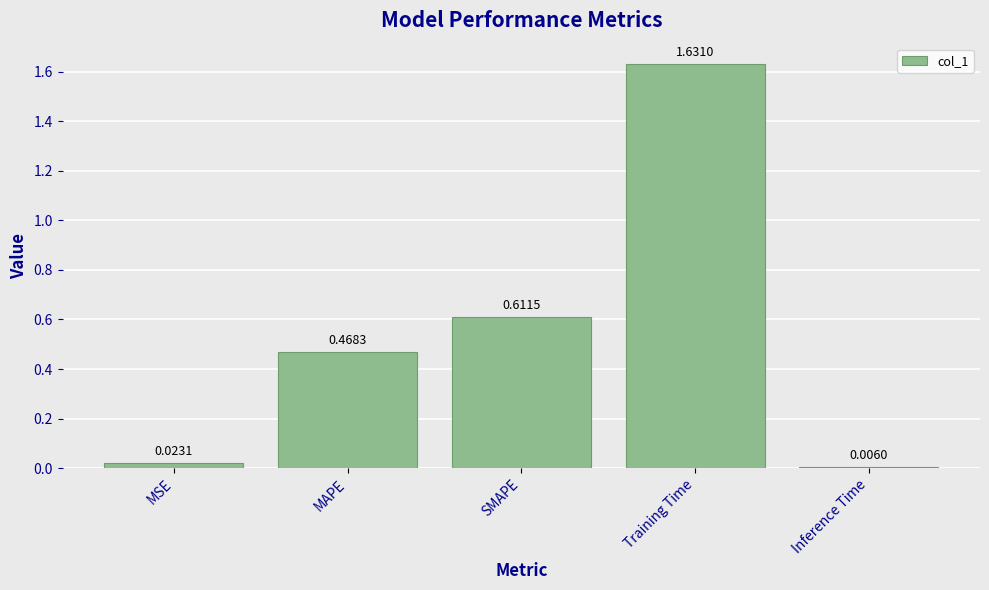

What is the label of the 1st bar from the left?

MSE